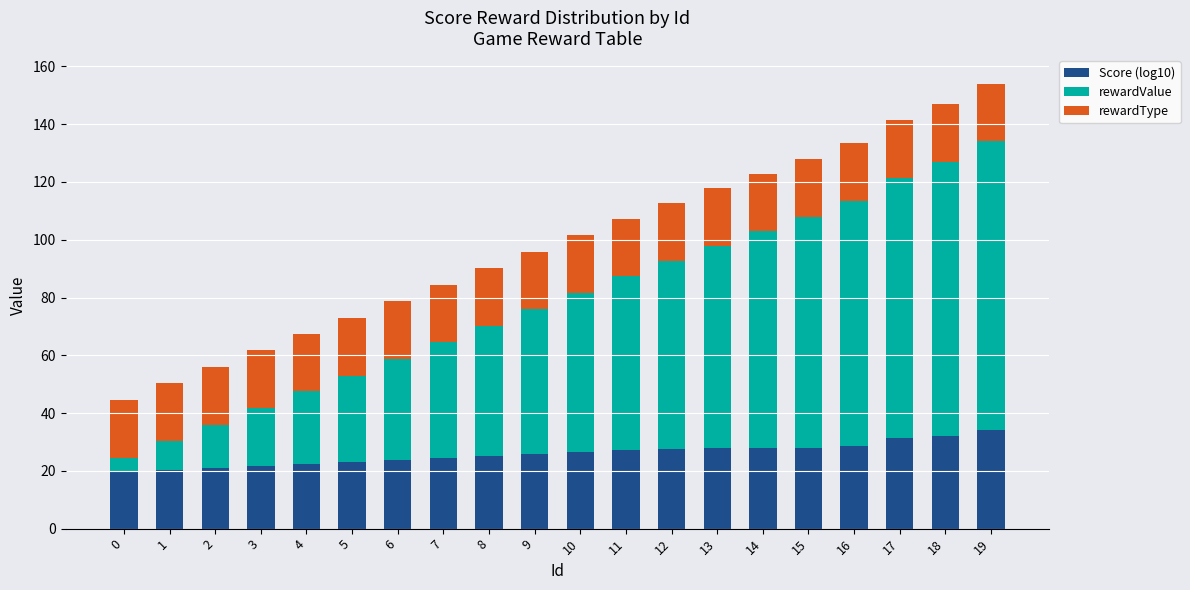

Does the chart contain stacked bars?

Yes